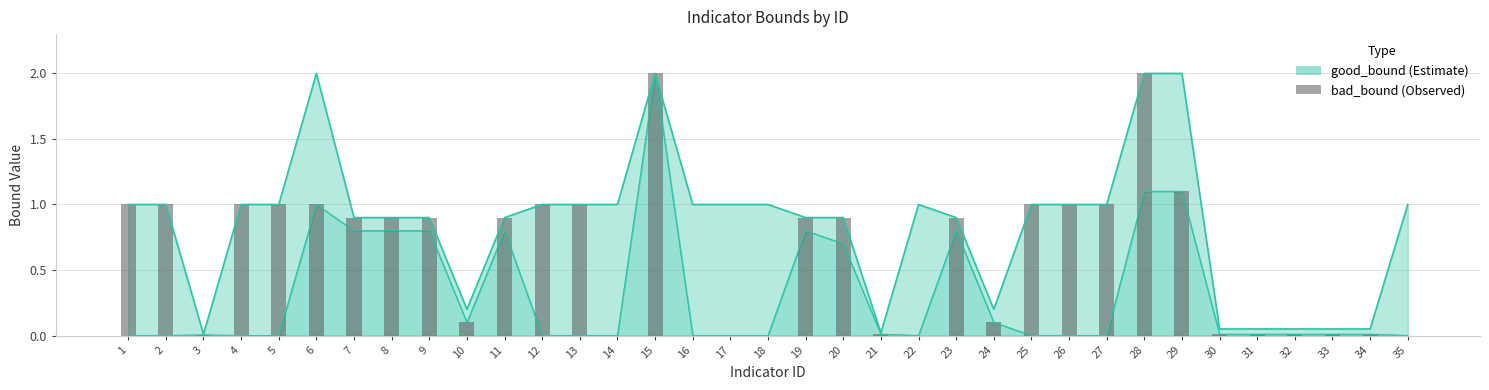

How many bars are there in each group?

2